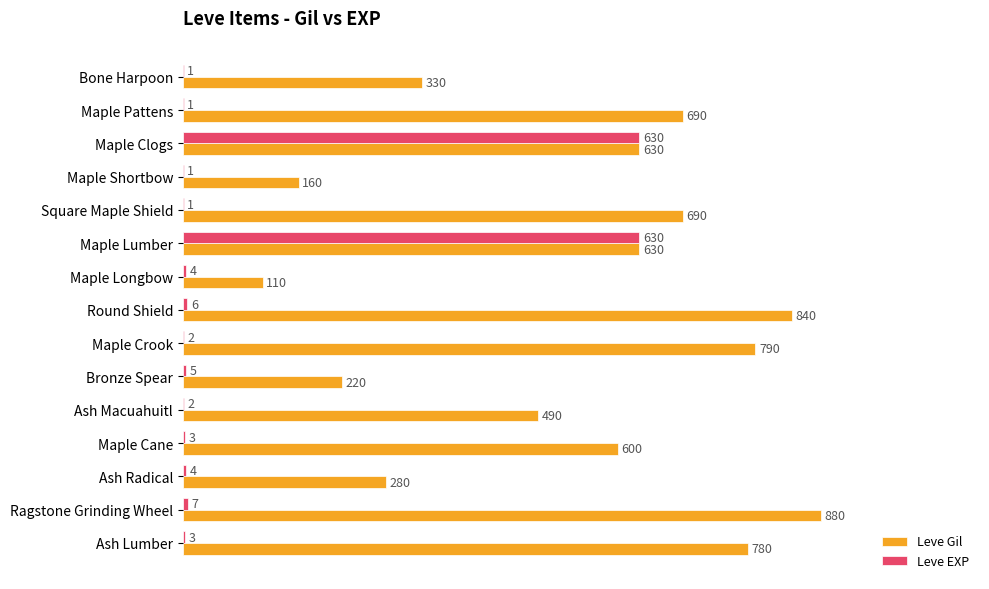

Which series has the largest range (max minus min)?

Leve Gil